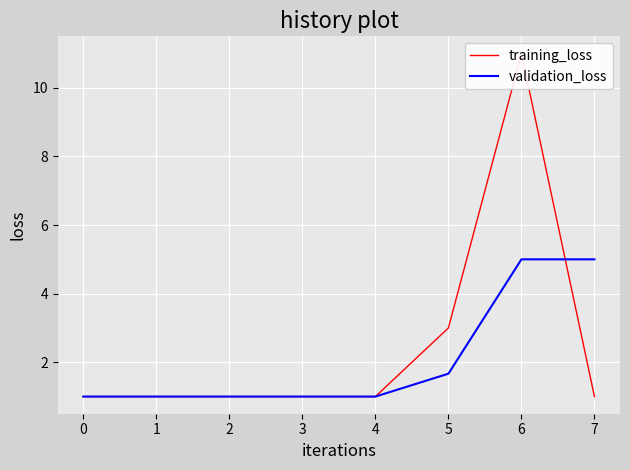

What is the maximum value for validation_loss?

5.0